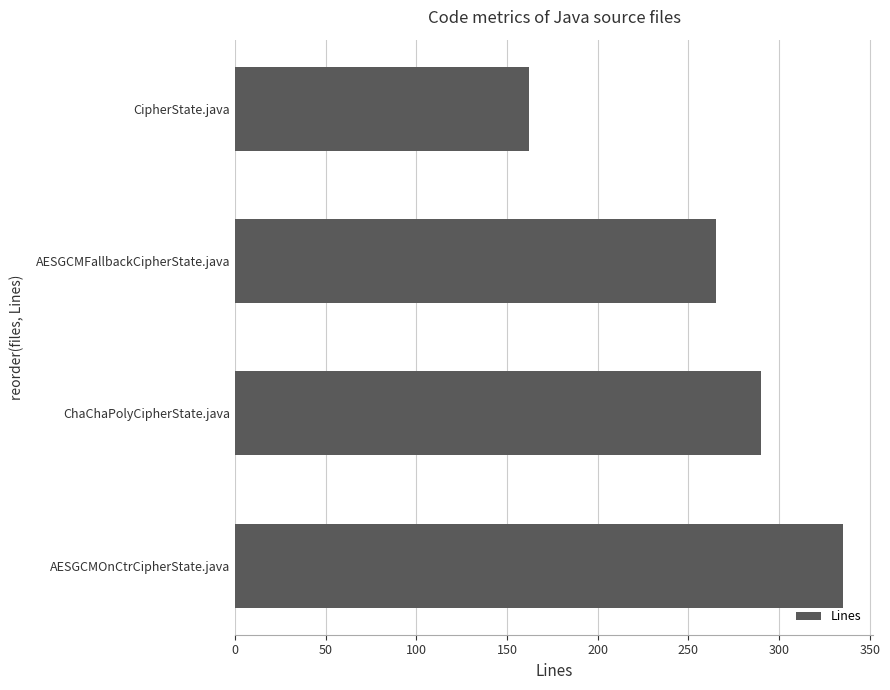

List the labels in order of value, smallest first.

CipherState.java, AESGCMFallbackCipherState.java, ChaChaPolyCipherState.java, AESGCMOnCtrCipherState.java